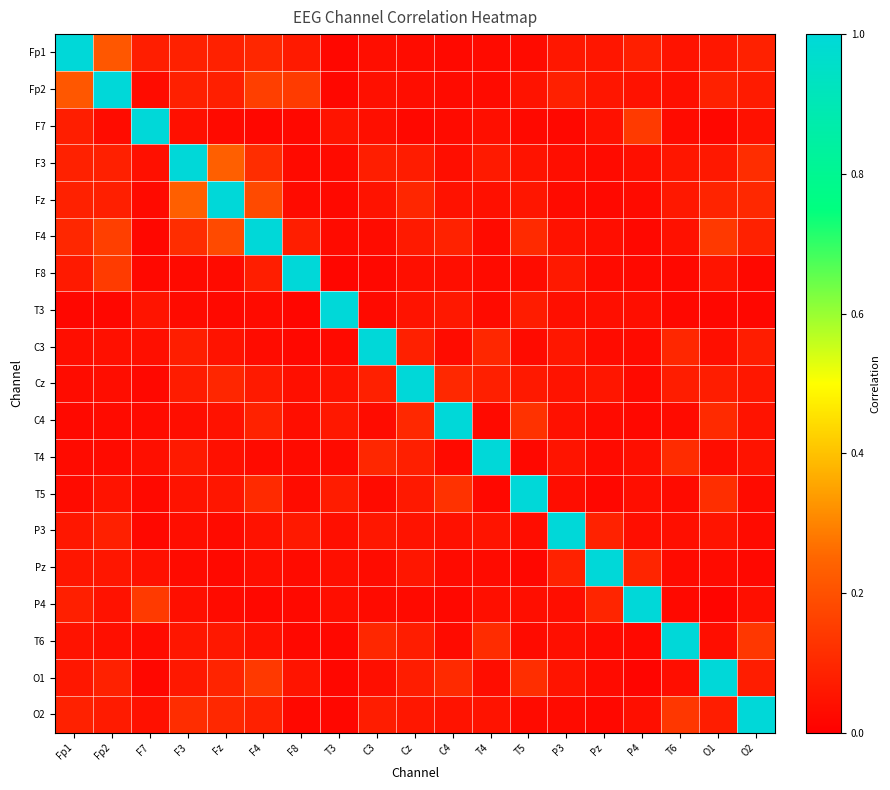

Reading right to left, extract all data points from this chart.

Fp1: O2=0.1	O1=0.1	T6=0.0	P4=0.1	Pz=0.1	P3=0.1	T5=0.0	T4=0.0	C4=0.0	Cz=0.0	C3=0.0	T3=0.0	F8=0.1	F4=0.1	Fz=0.1	F3=0.1	F7=0.1	Fp2=0.2	Fp1=1.0
Fp2: O2=0.1	O1=0.1	T6=0.0	P4=0.0	Pz=0.1	P3=0.1	T5=0.1	T4=0.0	C4=0.0	Cz=0.0	C3=0.0	T3=0.0	F8=0.1	F4=0.2	Fz=0.1	F3=0.1	F7=0.0	Fp2=1.0	Fp1=0.2
F7: O2=0.0	O1=0.0	T6=0.0	P4=0.1	Pz=0.0	P3=0.0	T5=0.0	T4=0.0	C4=0.0	Cz=0.0	C3=0.0	T3=0.1	F8=0.0	F4=0.0	Fz=0.0	F3=0.0	F7=1.0	Fp2=0.0	Fp1=0.1
F3: O2=0.1	O1=0.1	T6=0.1	P4=0.0	Pz=0.0	P3=0.0	T5=0.0	T4=0.1	C4=0.0	Cz=0.1	C3=0.1	T3=0.0	F8=0.0	F4=0.1	Fz=0.2	F3=1.0	F7=0.0	Fp2=0.1	Fp1=0.1
Fz: O2=0.1	O1=0.1	T6=0.1	P4=0.0	Pz=0.0	P3=0.0	T5=0.1	T4=0.0	C4=0.0	Cz=0.1	C3=0.0	T3=0.0	F8=0.0	F4=0.2	Fz=1.0	F3=0.2	F7=0.0	Fp2=0.1	Fp1=0.1
F4: O2=0.1	O1=0.1	T6=0.0	P4=0.0	Pz=0.0	P3=0.0	T5=0.1	T4=0.0	C4=0.1	Cz=0.1	C3=0.0	T3=0.0	F8=0.1	F4=1.0	Fz=0.2	F3=0.1	F7=0.0	Fp2=0.2	Fp1=0.1
F8: O2=0.0	O1=0.1	T6=0.0	P4=0.0	Pz=0.0	P3=0.1	T5=0.0	T4=0.0	C4=0.0	Cz=0.0	C3=0.0	T3=0.0	F8=1.0	F4=0.1	Fz=0.0	F3=0.0	F7=0.0	Fp2=0.1	Fp1=0.1
T3: O2=0.0	O1=0.0	T6=0.0	P4=0.0	Pz=0.0	P3=0.0	T5=0.1	T4=0.0	C4=0.1	Cz=0.1	C3=0.0	T3=1.0	F8=0.0	F4=0.0	Fz=0.0	F3=0.0	F7=0.1	Fp2=0.0	Fp1=0.0
C3: O2=0.1	O1=0.0	T6=0.1	P4=0.0	Pz=0.0	P3=0.1	T5=0.0	T4=0.1	C4=0.0	Cz=0.1	C3=1.0	T3=0.0	F8=0.0	F4=0.0	Fz=0.0	F3=0.1	F7=0.0	Fp2=0.0	Fp1=0.0
Cz: O2=0.1	O1=0.1	T6=0.1	P4=0.0	Pz=0.1	P3=0.0	T5=0.1	T4=0.1	C4=0.1	Cz=1.0	C3=0.1	T3=0.1	F8=0.0	F4=0.1	Fz=0.1	F3=0.1	F7=0.0	Fp2=0.0	Fp1=0.0
C4: O2=0.0	O1=0.1	T6=0.0	P4=0.0	Pz=0.0	P3=0.0	T5=0.1	T4=0.0	C4=1.0	Cz=0.1	C3=0.0	T3=0.1	F8=0.0	F4=0.1	Fz=0.0	F3=0.0	F7=0.0	Fp2=0.0	Fp1=0.0
T4: O2=0.0	O1=0.0	T6=0.1	P4=0.0	Pz=0.0	P3=0.1	T5=0.0	T4=1.0	C4=0.0	Cz=0.1	C3=0.1	T3=0.0	F8=0.0	F4=0.0	Fz=0.0	F3=0.1	F7=0.0	Fp2=0.0	Fp1=0.0
T5: O2=0.0	O1=0.1	T6=0.0	P4=0.0	Pz=0.0	P3=0.0	T5=1.0	T4=0.0	C4=0.1	Cz=0.1	C3=0.0	T3=0.1	F8=0.0	F4=0.1	Fz=0.1	F3=0.0	F7=0.0	Fp2=0.1	Fp1=0.0
P3: O2=0.0	O1=0.1	T6=0.0	P4=0.0	Pz=0.1	P3=1.0	T5=0.0	T4=0.1	C4=0.0	Cz=0.0	C3=0.1	T3=0.0	F8=0.1	F4=0.0	Fz=0.0	F3=0.0	F7=0.0	Fp2=0.1	Fp1=0.1
Pz: O2=0.0	O1=0.0	T6=0.0	P4=0.1	Pz=1.0	P3=0.1	T5=0.0	T4=0.0	C4=0.0	Cz=0.1	C3=0.0	T3=0.0	F8=0.0	F4=0.0	Fz=0.0	F3=0.0	F7=0.0	Fp2=0.1	Fp1=0.1
P4: O2=0.0	O1=0.0	T6=0.0	P4=1.0	Pz=0.1	P3=0.0	T5=0.0	T4=0.0	C4=0.0	Cz=0.0	C3=0.0	T3=0.0	F8=0.0	F4=0.0	Fz=0.0	F3=0.0	F7=0.1	Fp2=0.0	Fp1=0.1
T6: O2=0.1	O1=0.0	T6=1.0	P4=0.0	Pz=0.0	P3=0.0	T5=0.0	T4=0.1	C4=0.0	Cz=0.1	C3=0.1	T3=0.0	F8=0.0	F4=0.0	Fz=0.1	F3=0.1	F7=0.0	Fp2=0.0	Fp1=0.0
O1: O2=0.1	O1=1.0	T6=0.0	P4=0.0	Pz=0.0	P3=0.1	T5=0.1	T4=0.0	C4=0.1	Cz=0.1	C3=0.0	T3=0.0	F8=0.1	F4=0.1	Fz=0.1	F3=0.1	F7=0.0	Fp2=0.1	Fp1=0.1
O2: O2=1.0	O1=0.1	T6=0.1	P4=0.0	Pz=0.0	P3=0.0	T5=0.0	T4=0.0	C4=0.0	Cz=0.1	C3=0.1	T3=0.0	F8=0.0	F4=0.1	Fz=0.1	F3=0.1	F7=0.0	Fp2=0.1	Fp1=0.1